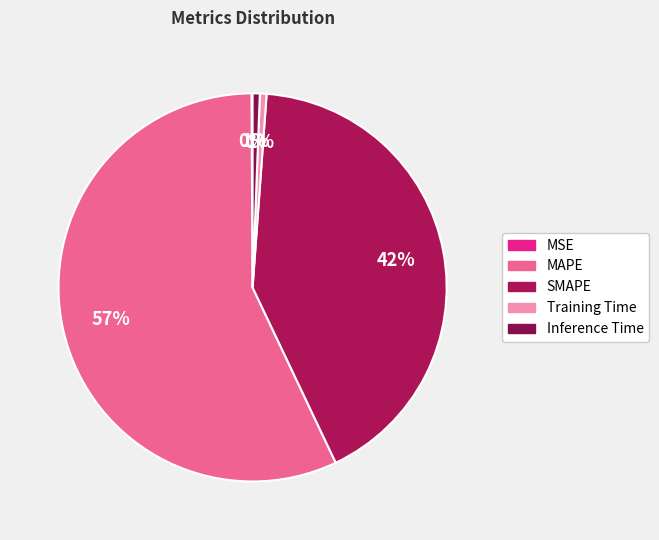

Rank the categories by value from highest to lowest.

MAPE, SMAPE, Inference Time, Training Time, MSE